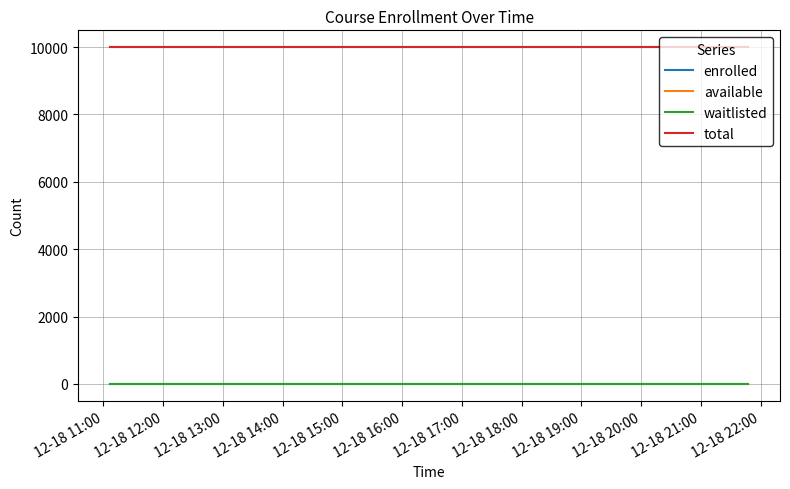

Reading left to right, list all the values displayed in this chart.

enrolled: 0	0	0	0	0	0	0	0	0	0	0	0	0	0	0	0	0	0	0	0
available: 9999	9999	9999	9999	9999	9999	9999	9999	9999	9999	9999	9999	9999	9999	9999	9999	9999	9999	9999	9999
waitlisted: 0	0	0	0	0	0	0	0	0	0	0	0	0	0	0	0	0	0	0	0
total: 9999	9999	9999	9999	9999	9999	9999	9999	9999	9999	9999	9999	9999	9999	9999	9999	9999	9999	9999	9999